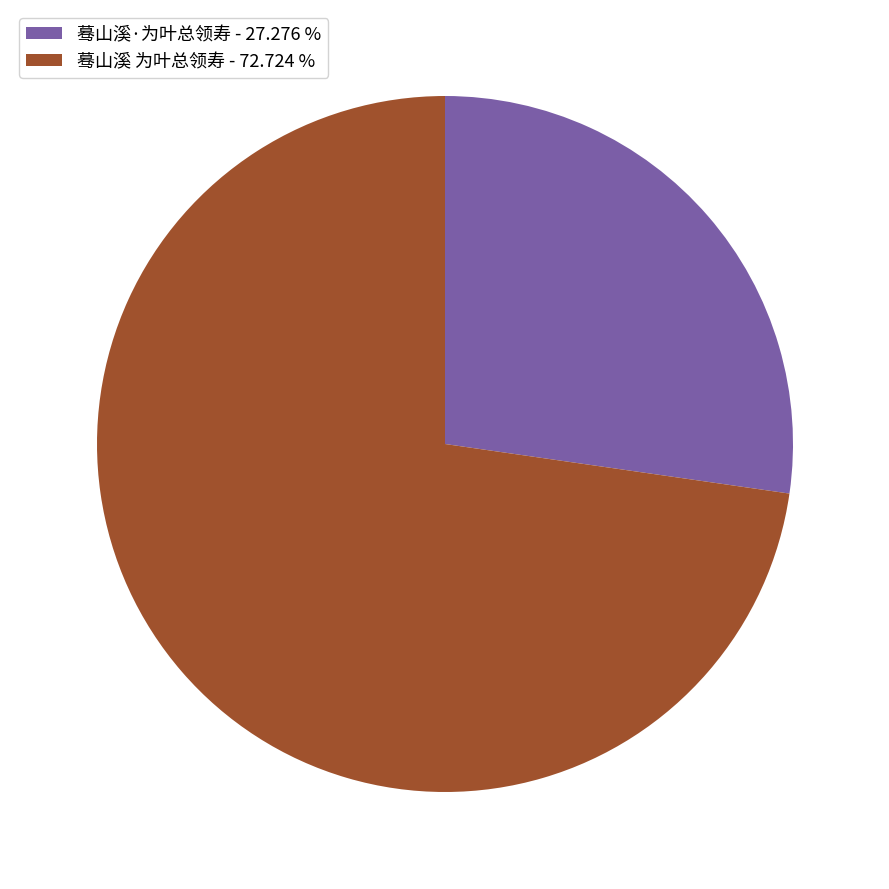

What is the smallest slice in the pie chart?

蓦山溪·为叶总领寿